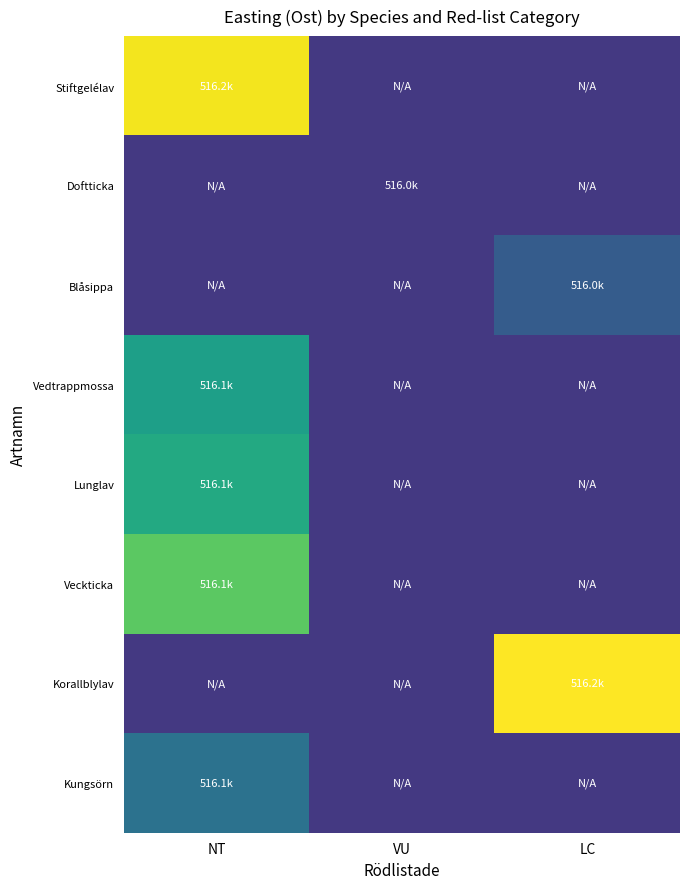

At how many categories does at least one series exceed 0?

2